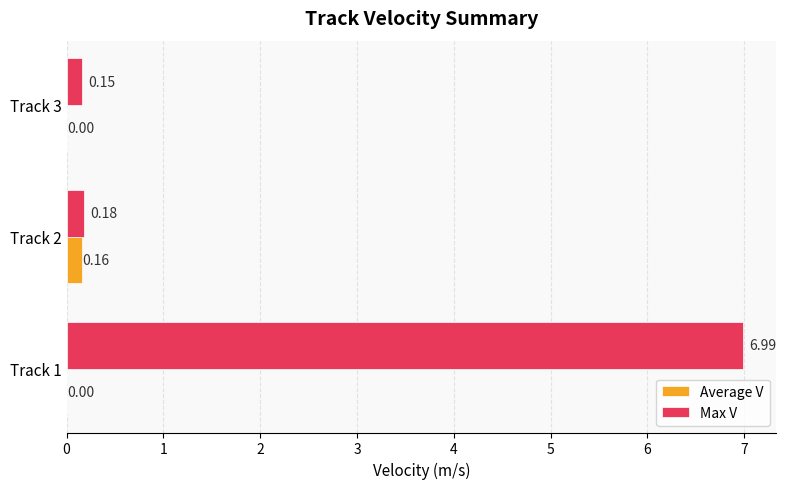

Which series has the largest range (max minus min)?

Max V